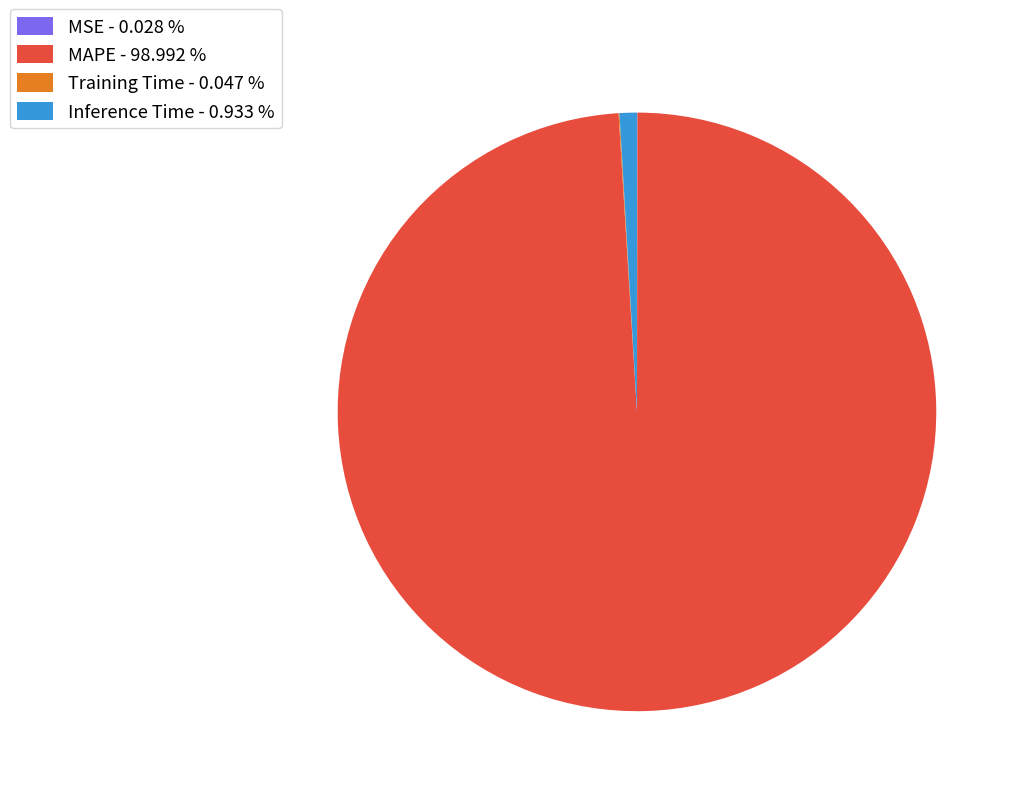

Does any single category account for the majority?

Yes